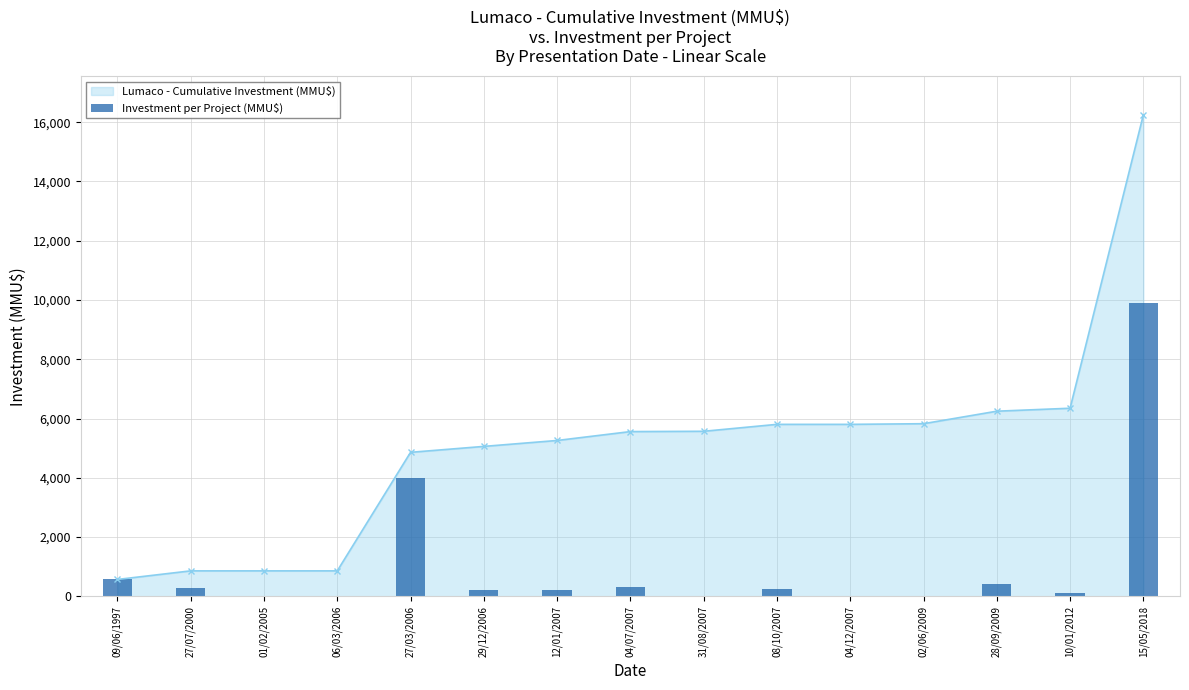

True or false: the data shows 500 at 04/07/2007.

False